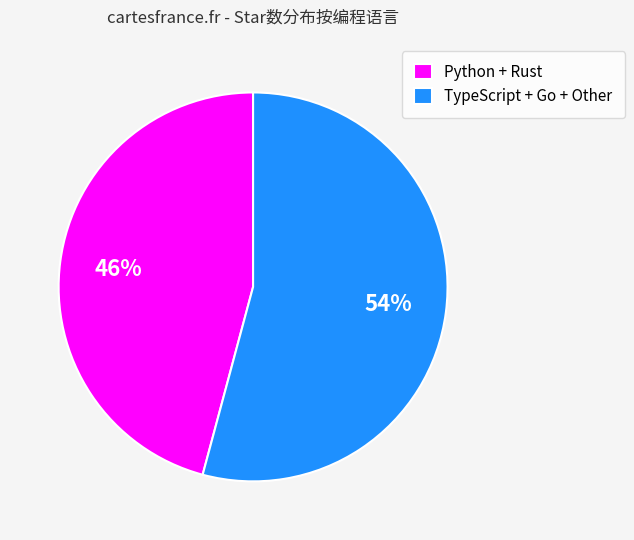

What percentage is the Python + Rust slice, to the nearest percent?

46%